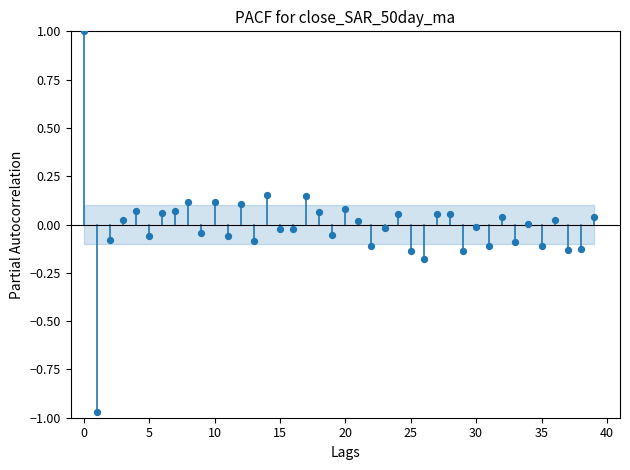

How many data points are displayed?

40